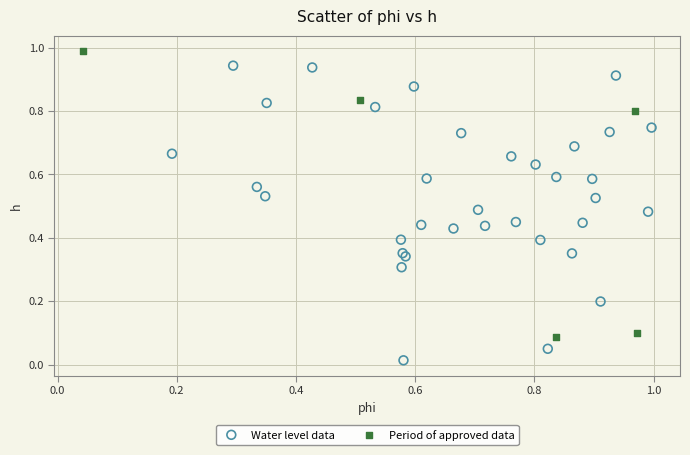

Which series has the widest spread of Y values?

Water level data